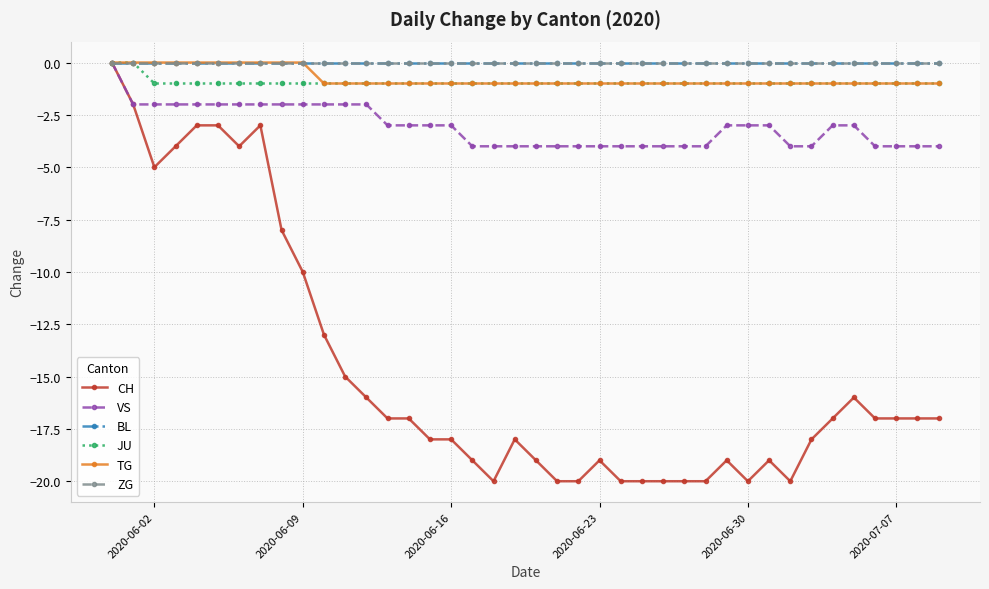

Which series has the largest total across all categories?

BL